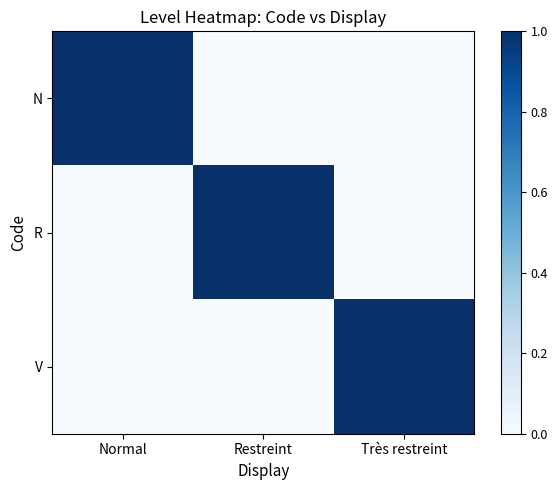

Reading left to right, what are all the values shown in this chart?

N: Normal=1	Restreint=0	Très restreint=0
R: Normal=0	Restreint=1	Très restreint=0
V: Normal=0	Restreint=0	Très restreint=1